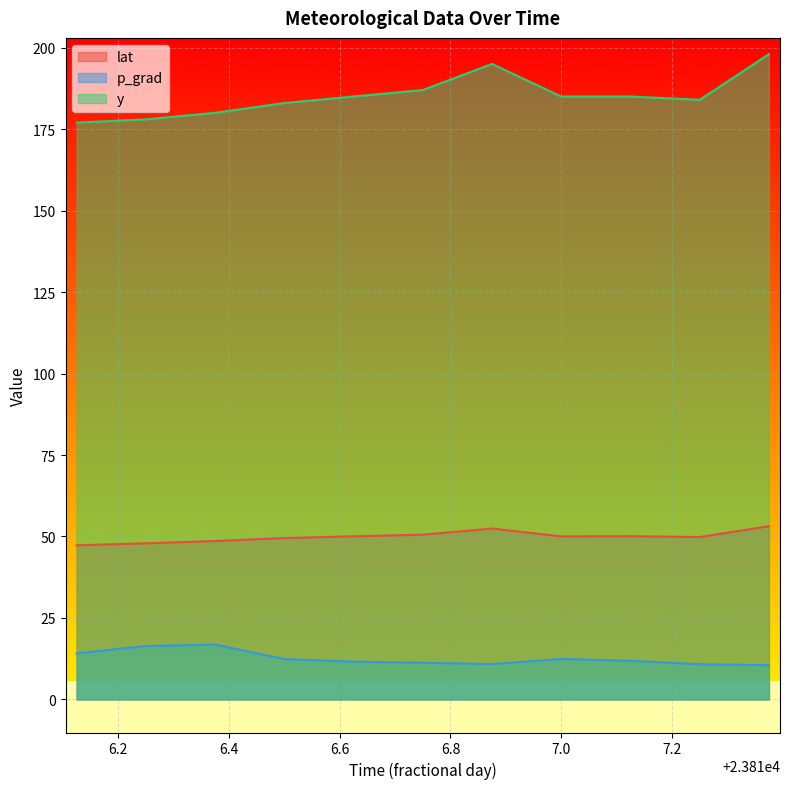

What is the value of the y point at the 3rd from the left?

180.0